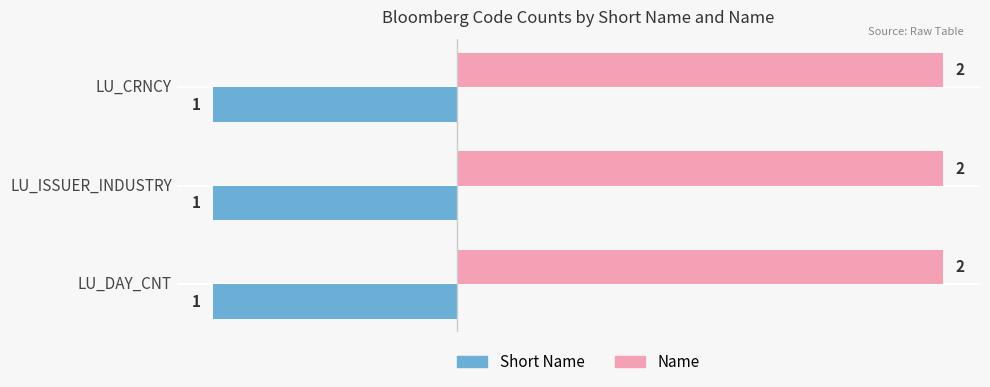

Is it true that Short Name equals 0 at LU_CRNCY?

False